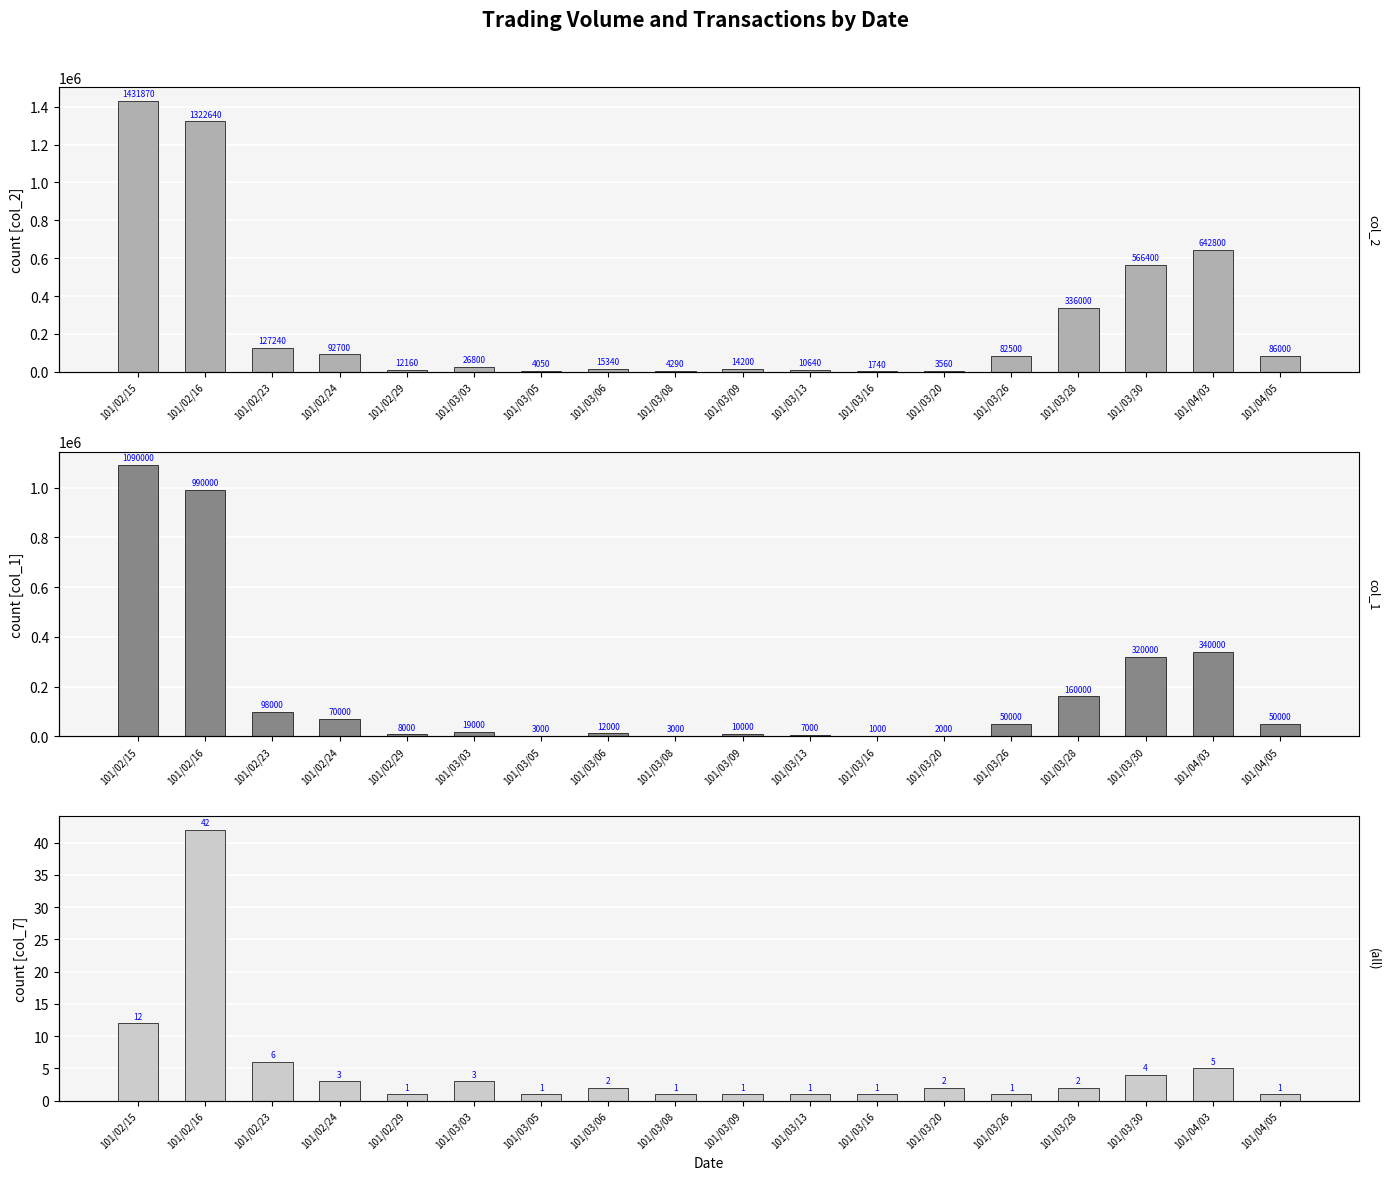

What is the difference between the highest and lowest values at 101/03/20?

3558